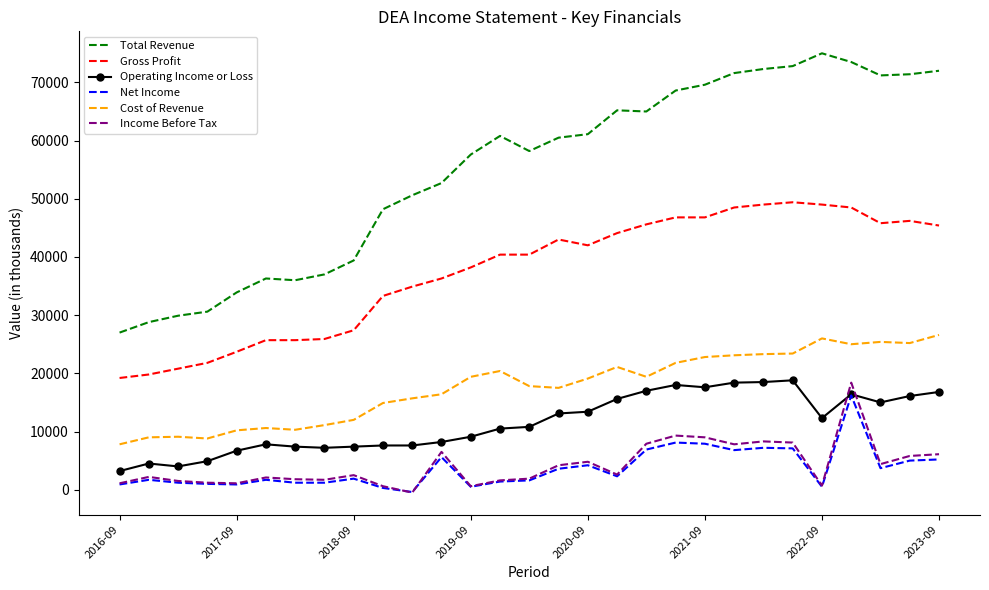

Which series has the largest range (max minus min)?

Total Revenue